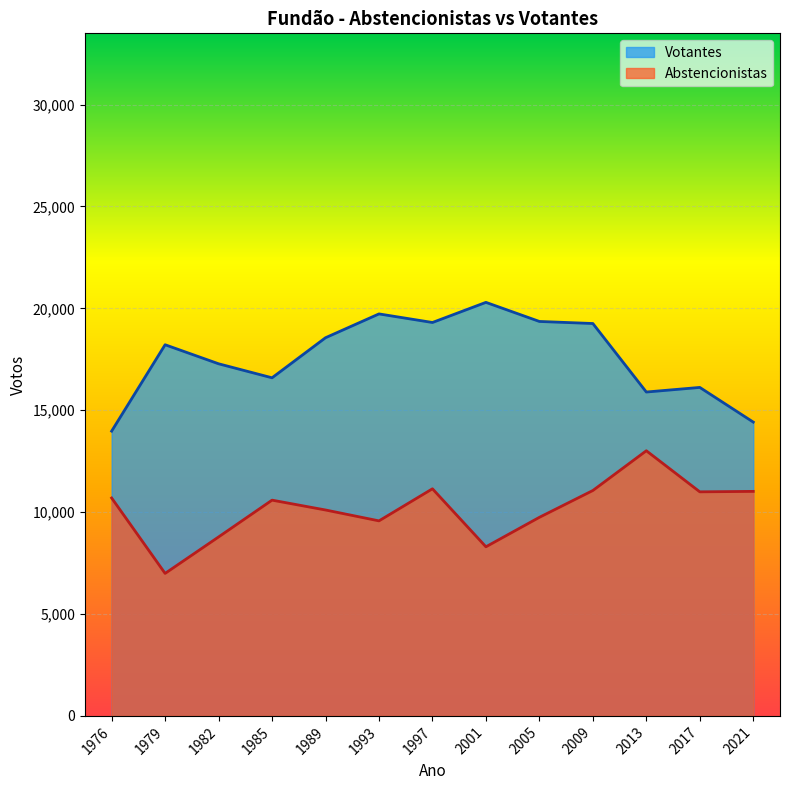

What are all the series names shown in the legend?

Votantes, Abstencionistas